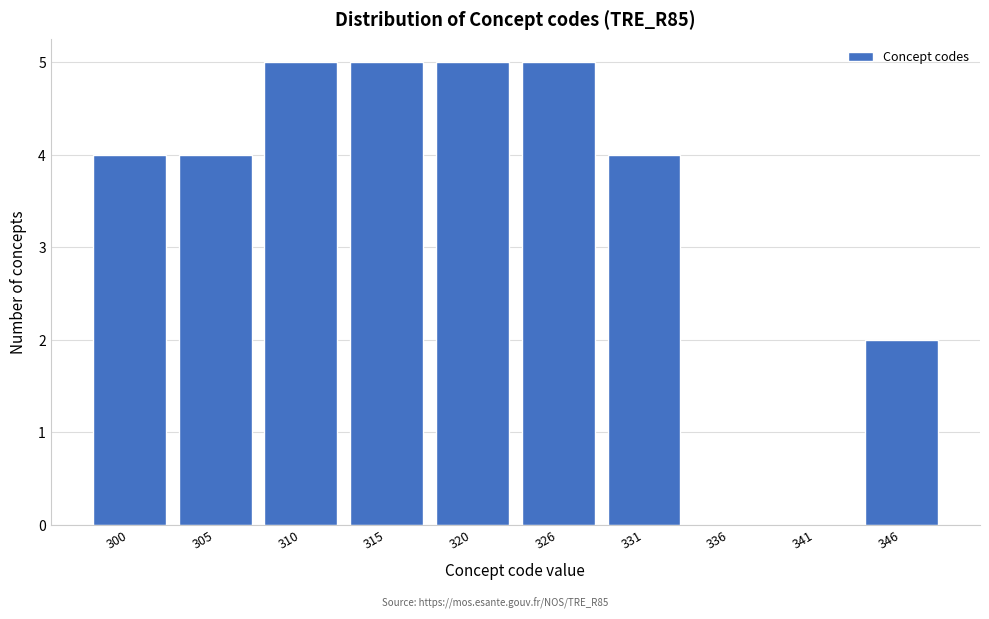

Reading left to right, transcribe all the data shown in this chart.

300=4	305=4	310=5	315=5	320=5	326=5	331=4	336=0	341=0	346=2